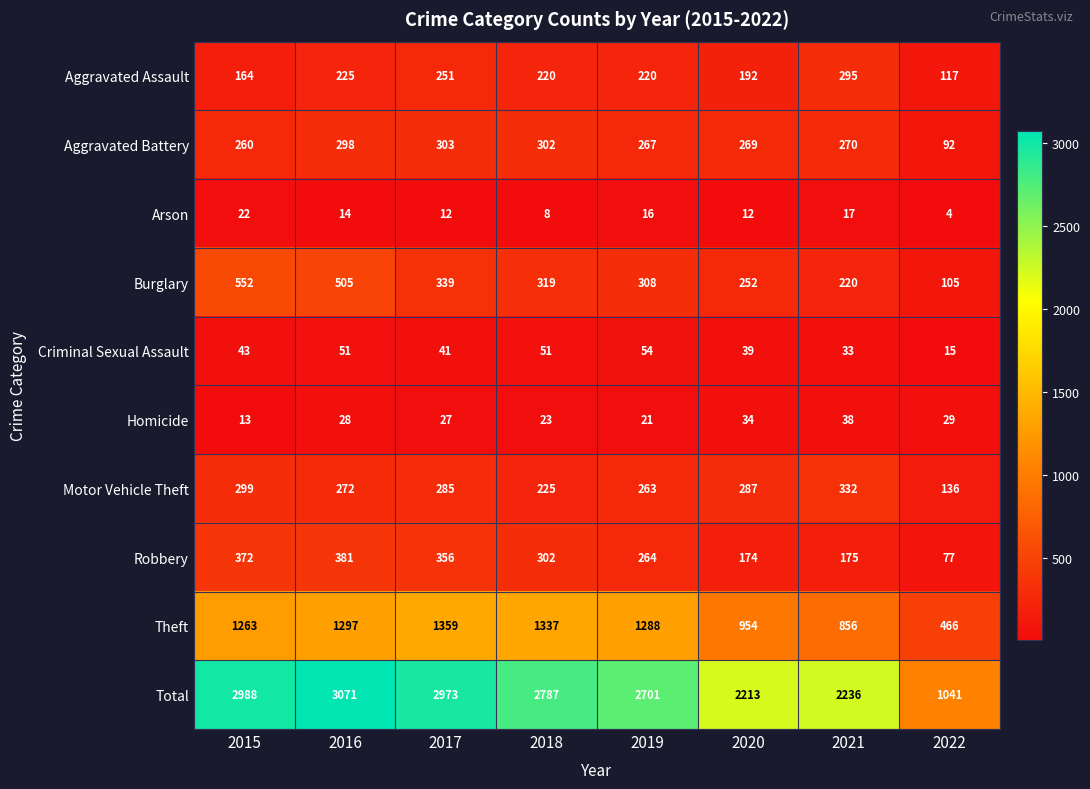

At which label is Total closest to 2056?

2020